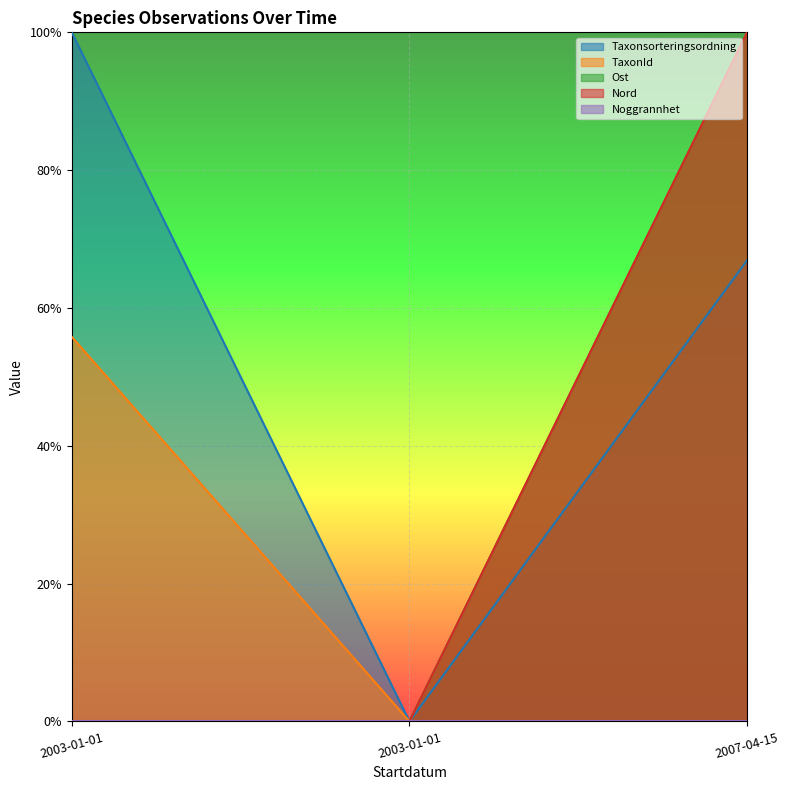

What is the average value of the Nord series?

0.3